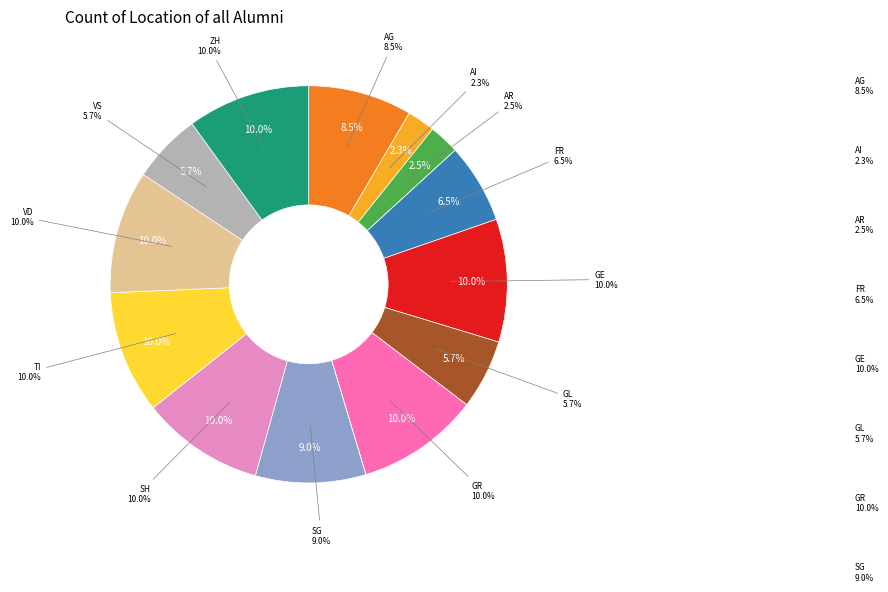

How much of the chart is everything except AG?

91.5%